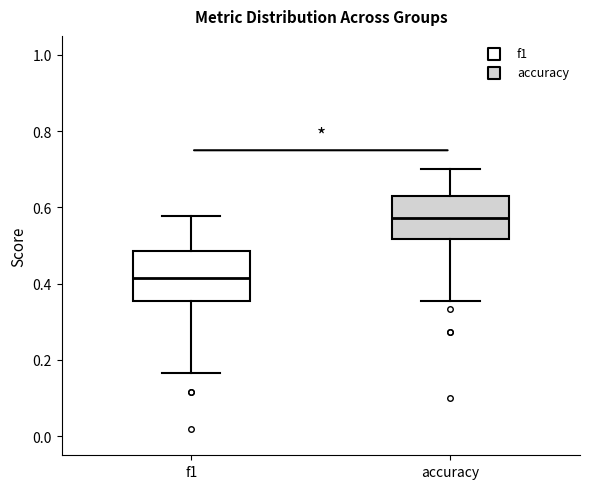

Reading left to right, read every box against the y-axis: the position of its median line, the range the box covers, and the ends of its whiskers. The values are not printed on the chart, so give them approximately, as read against the axis.

f1: median 0.42, box 0.36 to 0.48, whiskers 0.16 to 0.58
accuracy: median 0.58, box 0.52 to 0.62, whiskers 0.36 to 0.70